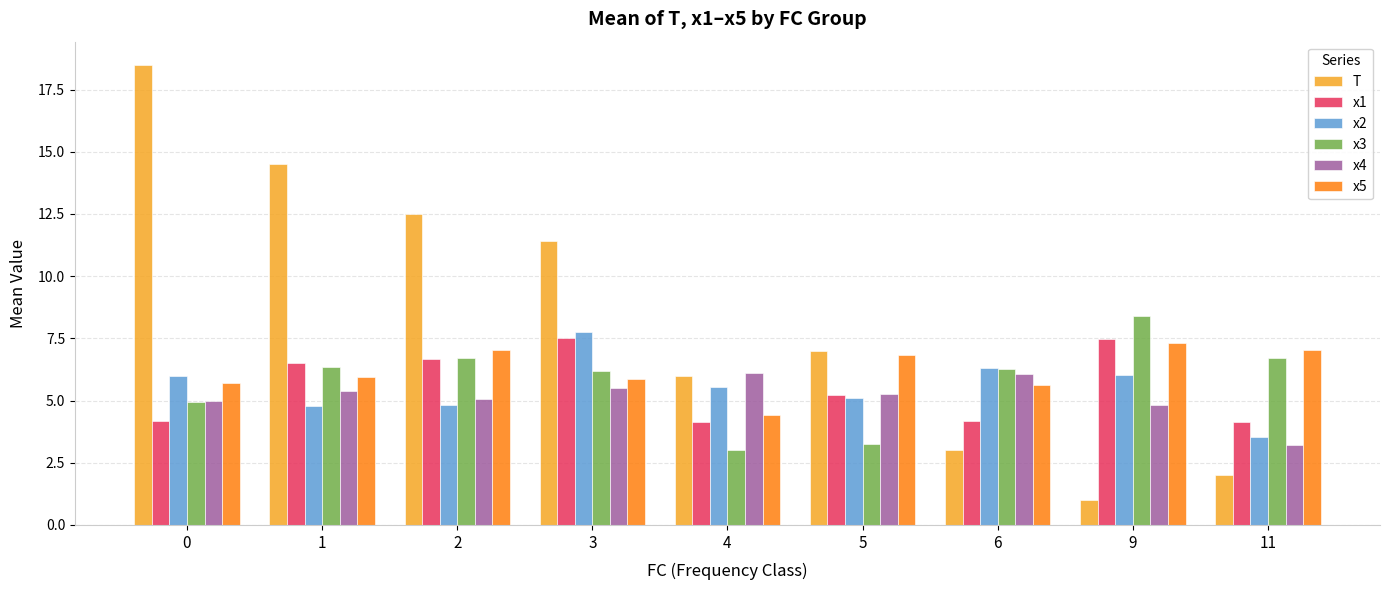

What is the sum of all x5 values?

55.7